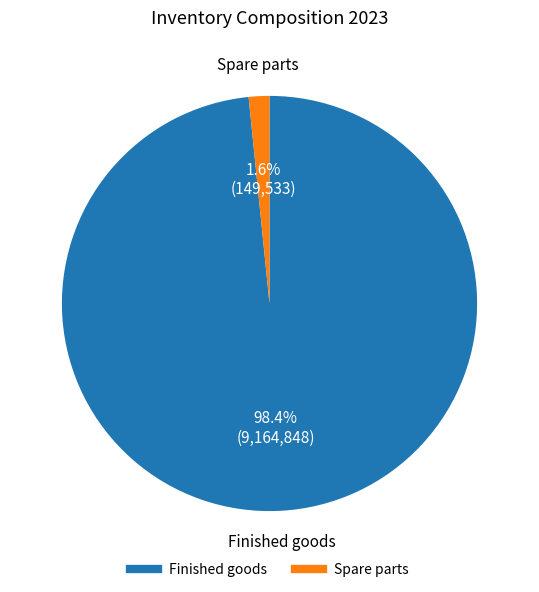

Is it true that Spare parts is 2% of the pie?

True